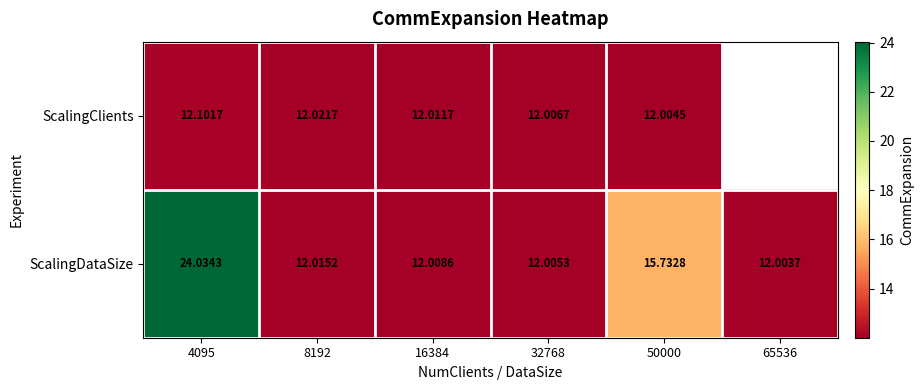

What is the total value across all series at 16384?

24.0